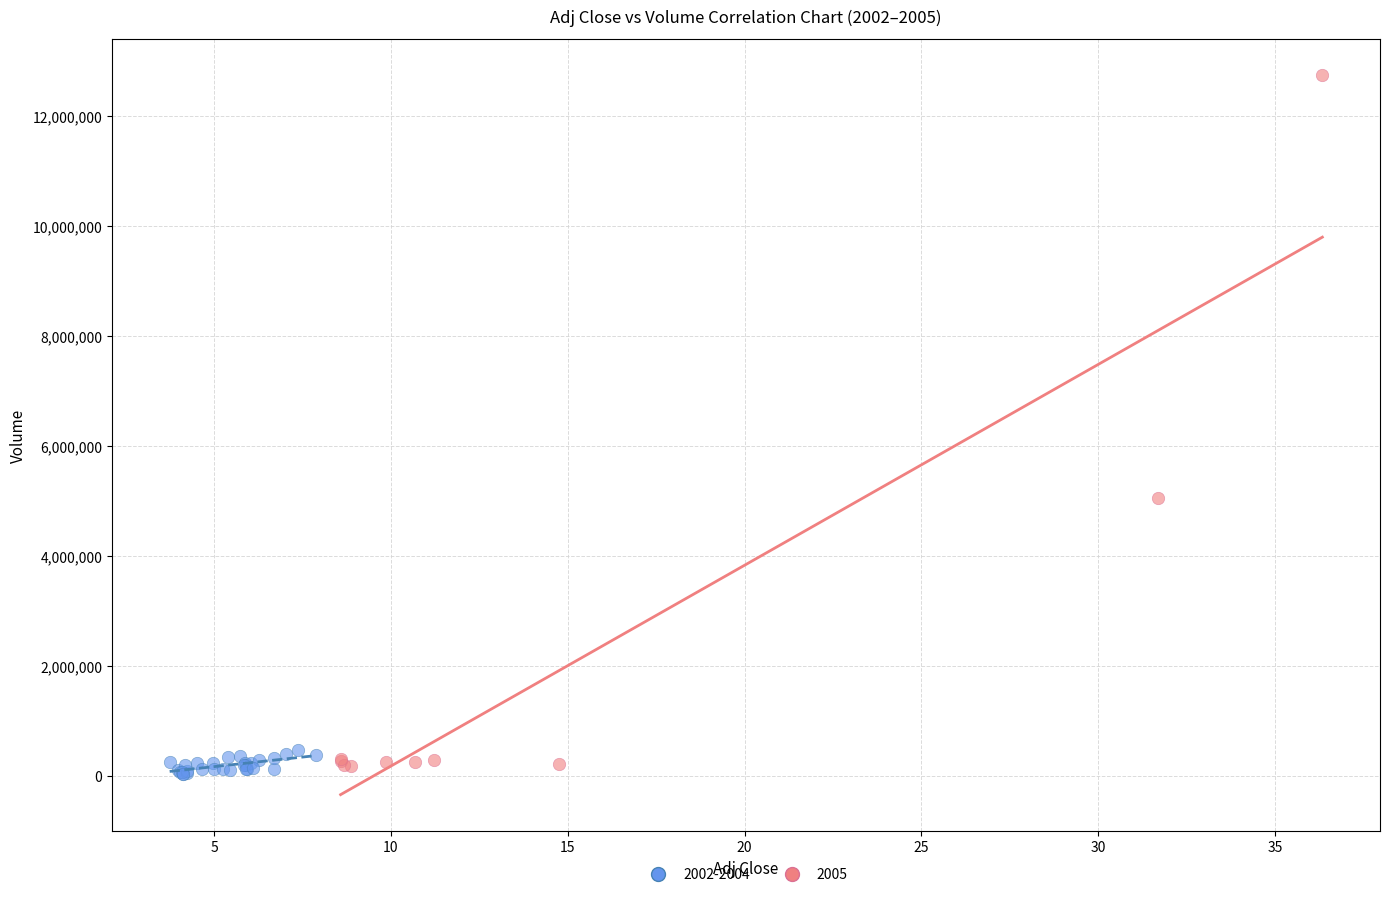

Which series has the widest spread of Y values?

2005